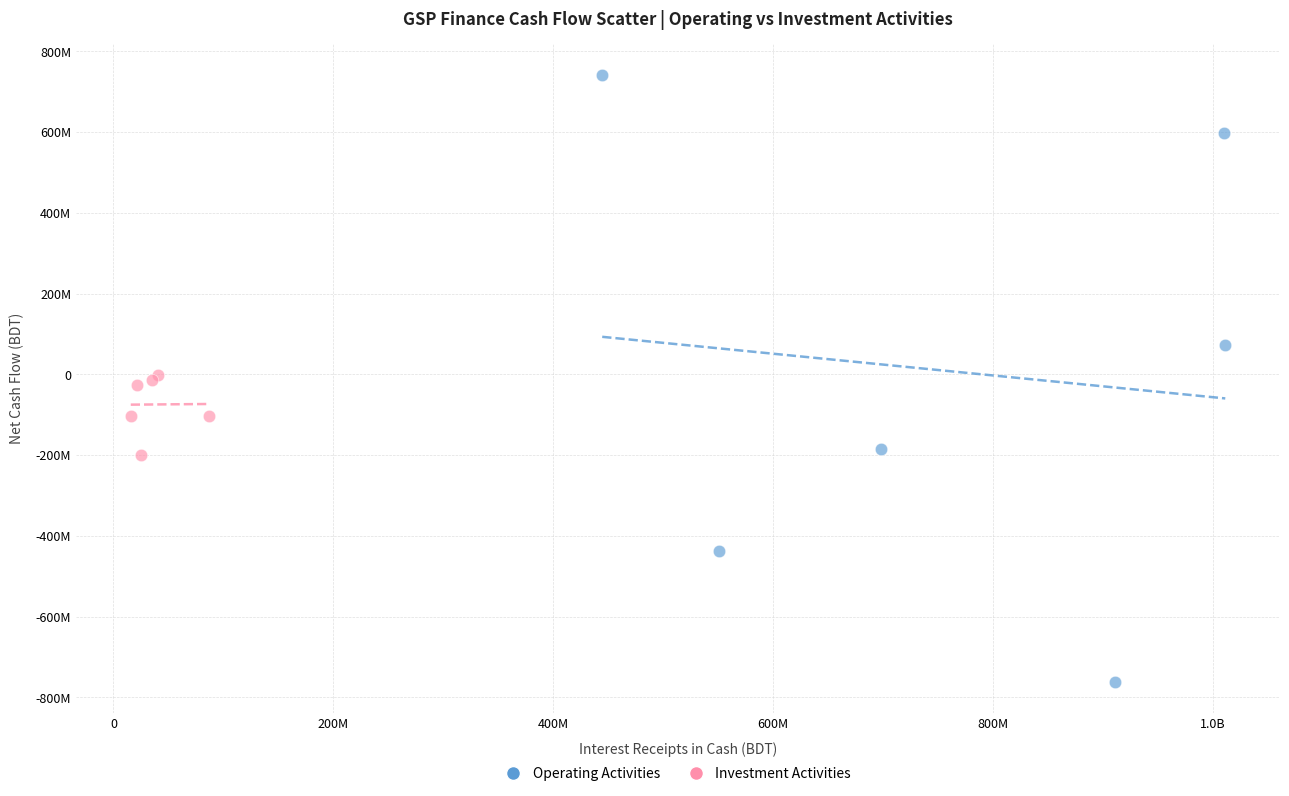

What are all the series names shown in the legend?

Operating Activities, Investment Activities